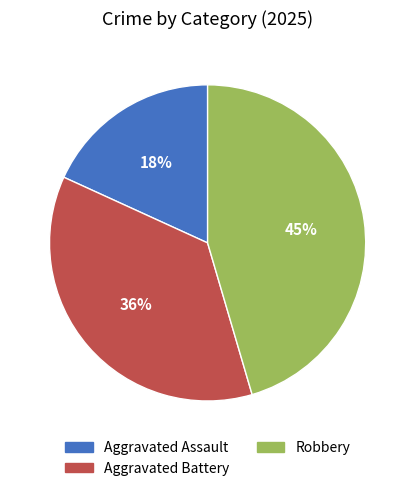

Combined, do Robbery and Aggravated Battery account for over 50%?

Yes